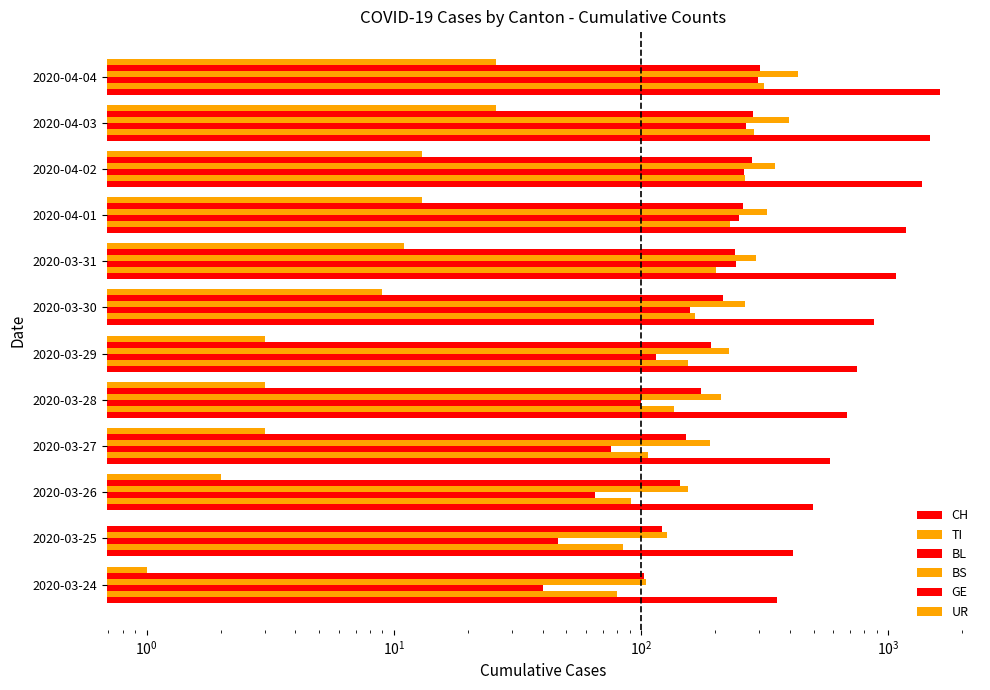

What are all the series names shown in the legend?

CH, TI, BL, BS, GE, UR